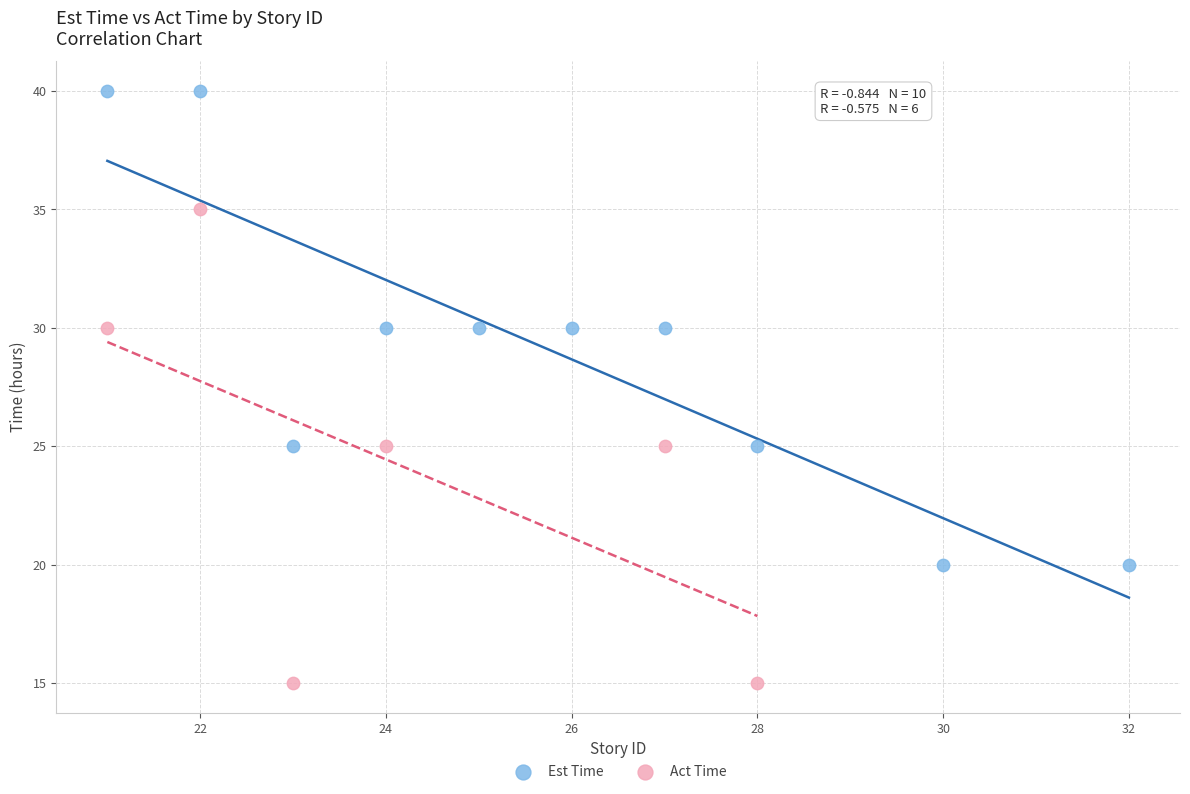

Which series reaches the minimum Y coordinate?

Act Time